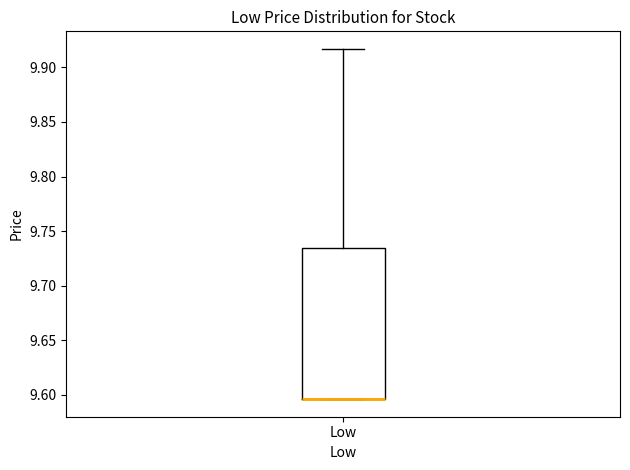

Transcribe this box plot: give where the median line is, the range the box spans, and where the two whiskers end, as read against the y-axis. The values are not printed on the chart, so give them approximately, as read against the axis.

median 9.595 (drawn on the box's lower edge), box 9.595 to 9.735, whiskers 9.595 to 9.915